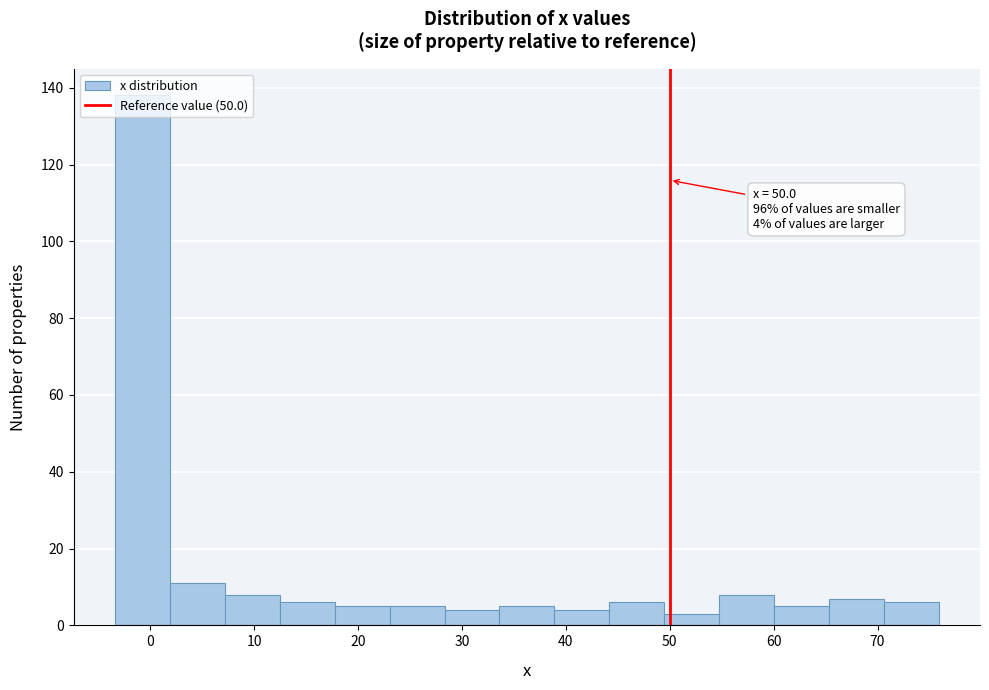

Over which range of the x-axis is the bar tallest?

-3 to 2